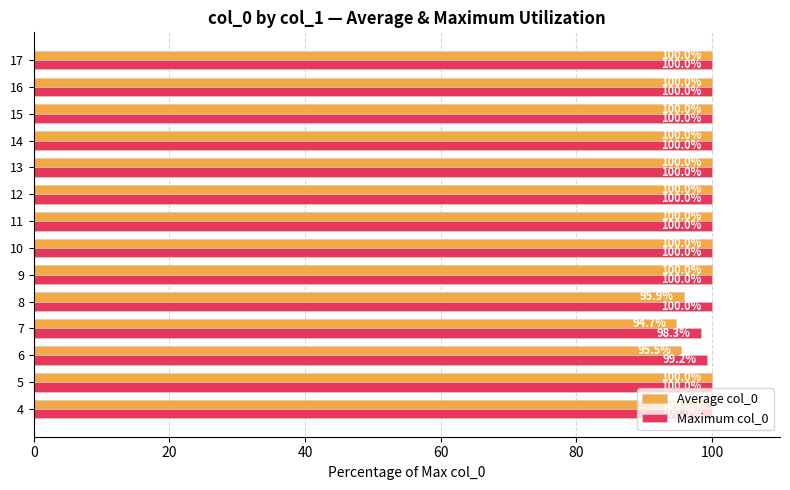

Is the value of Maximum col_0 at 6 greater than the value of Average col_0 at 9?

No